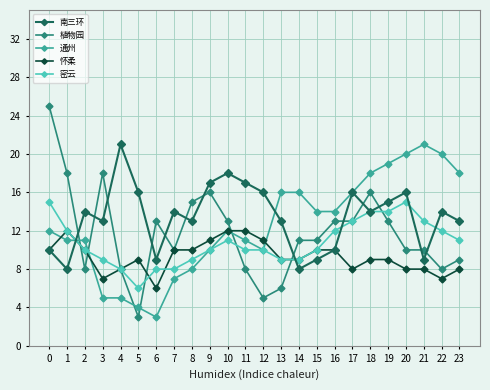

At which category does 植物园 reach its first local valley?

2